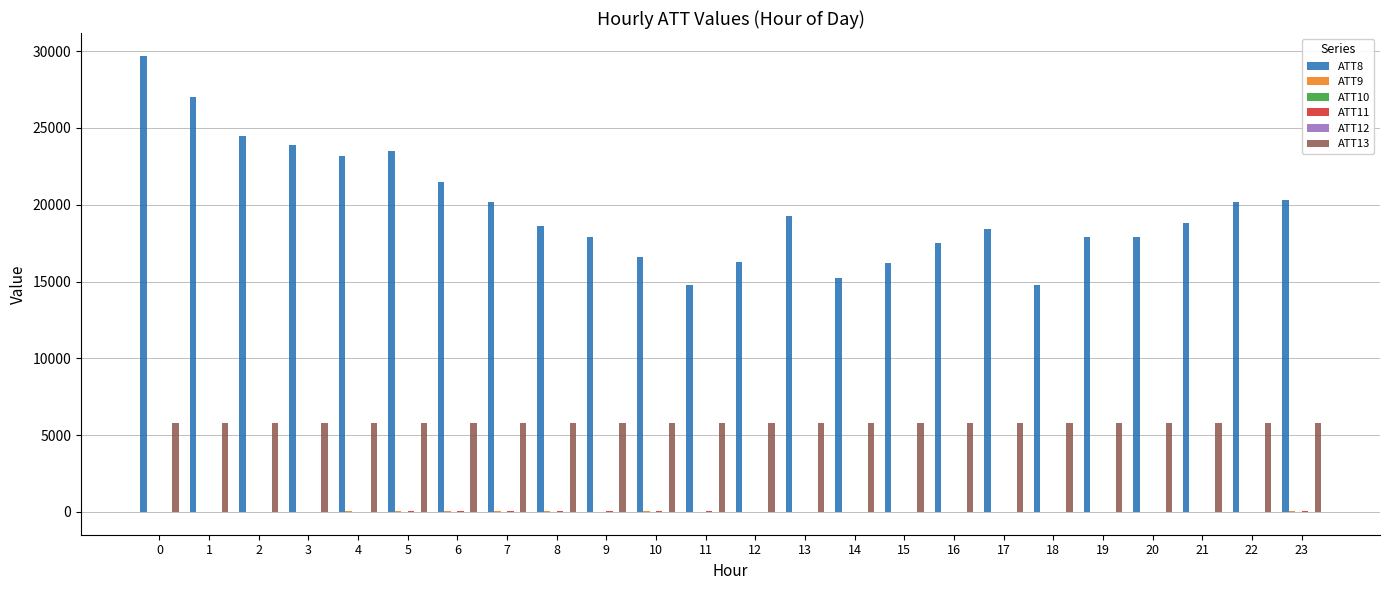

Which series has the largest total across all categories?

ATT8